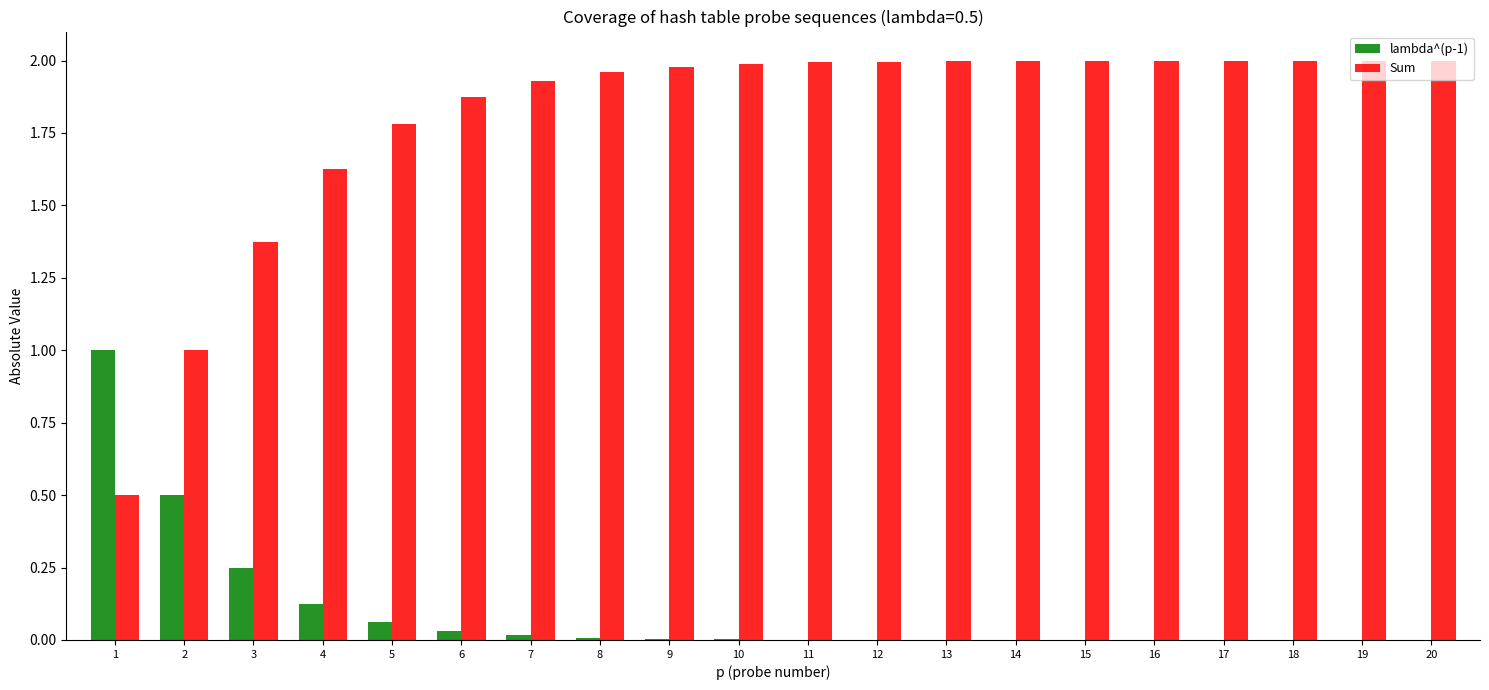

Is the value of Sum at 7 greater than the value of lambda^(p-1) at 14?

Yes